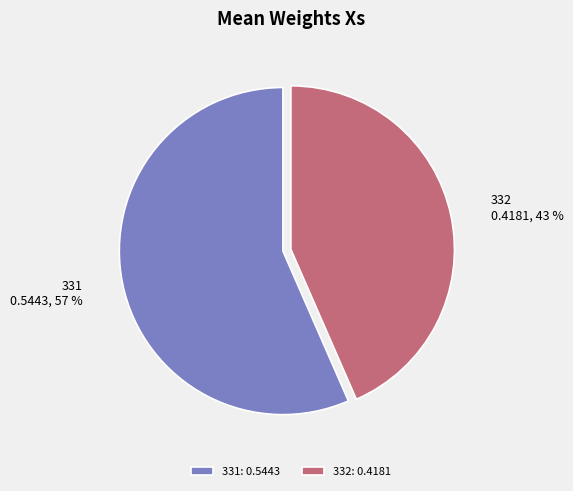

Which slice is the smallest?

332